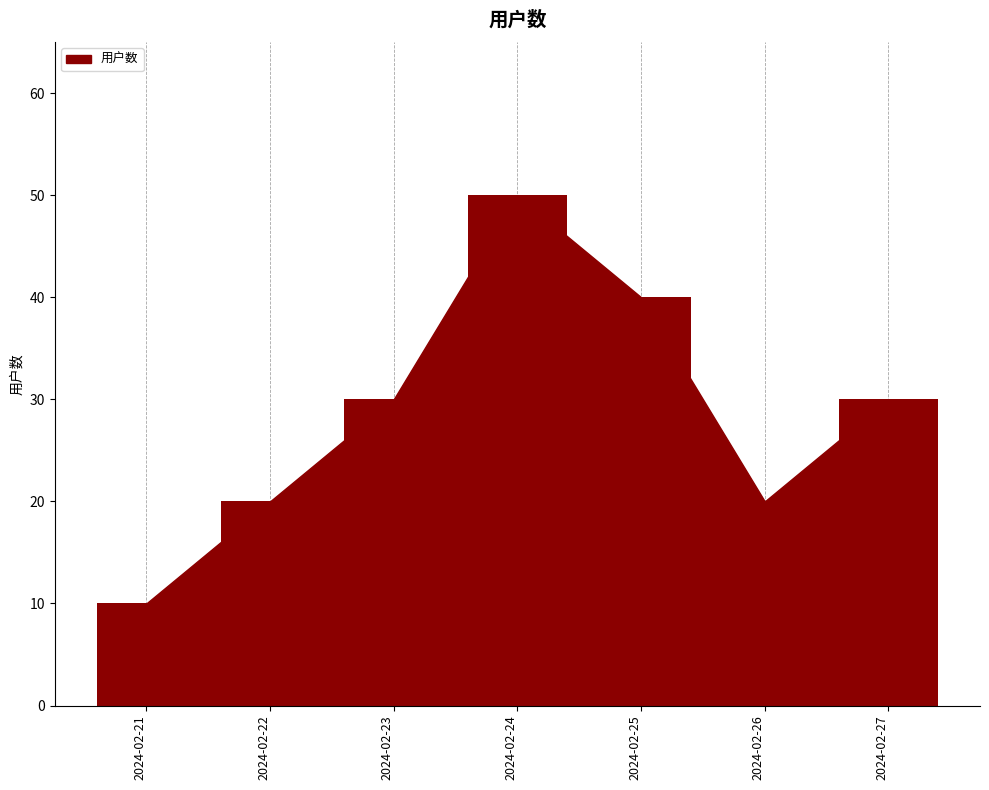

True or false: the data shows 30 at 2024-02-23.

True